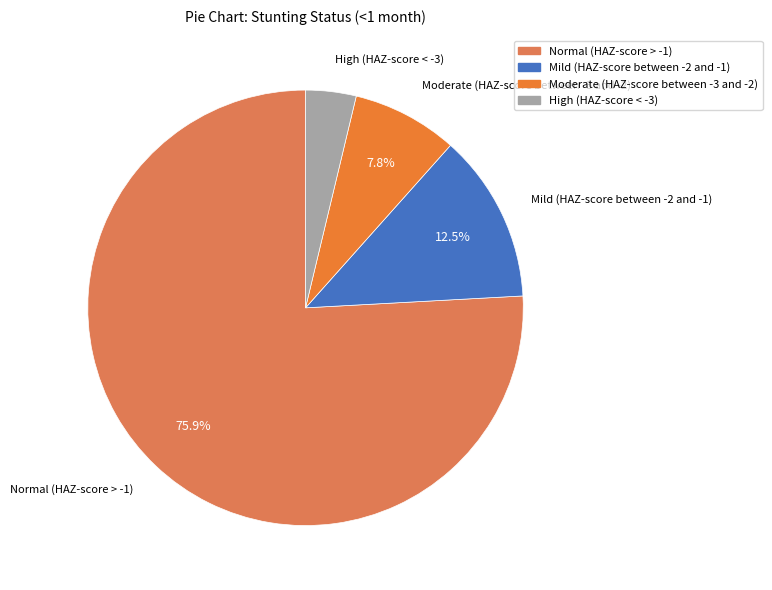

How many slices are in this pie chart?

4